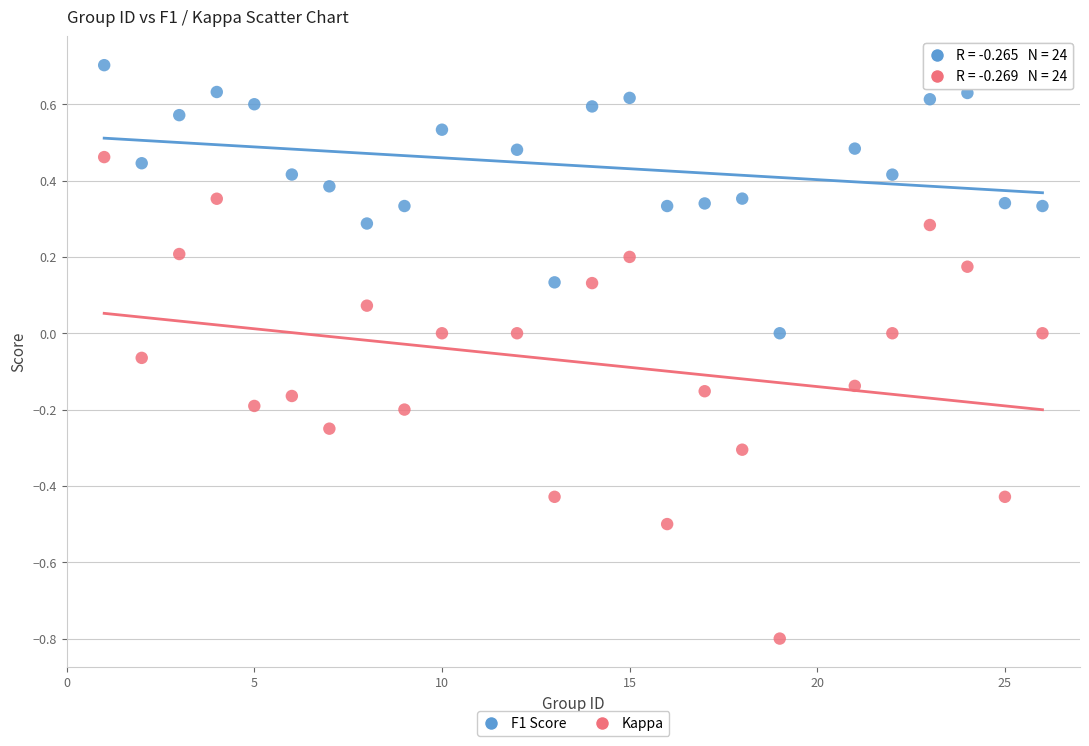

Which series contains the highest Y value?

F1 Score